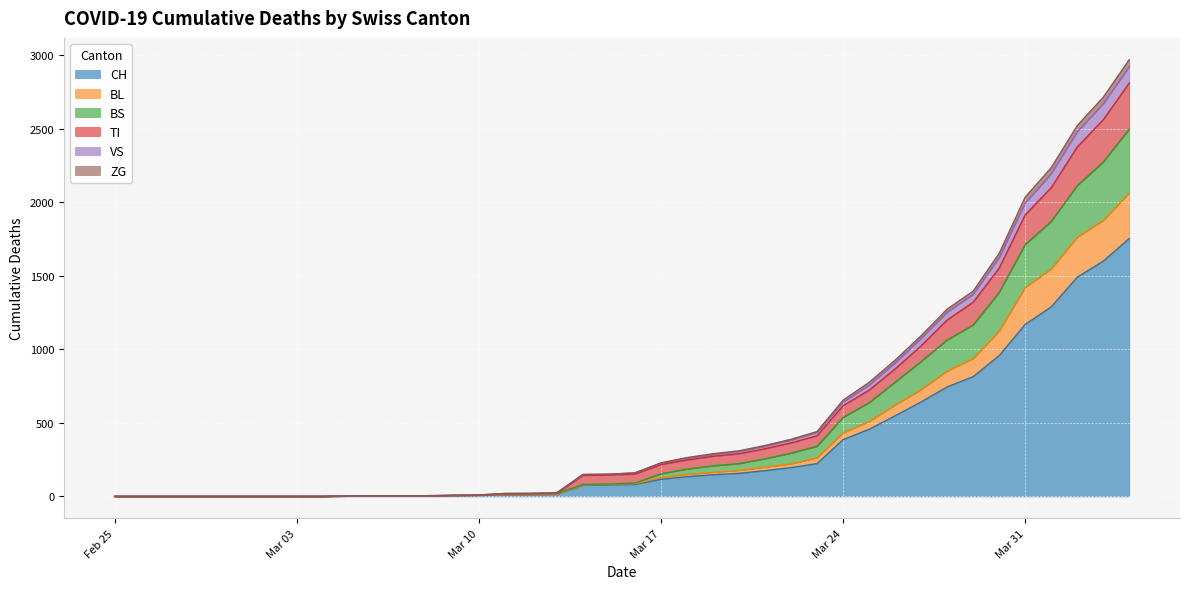

What is the sum of all BS values?

18943